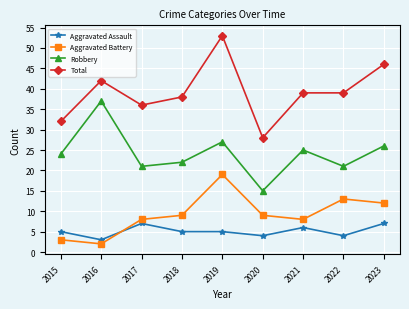

How many distinct data groups are displayed?

4